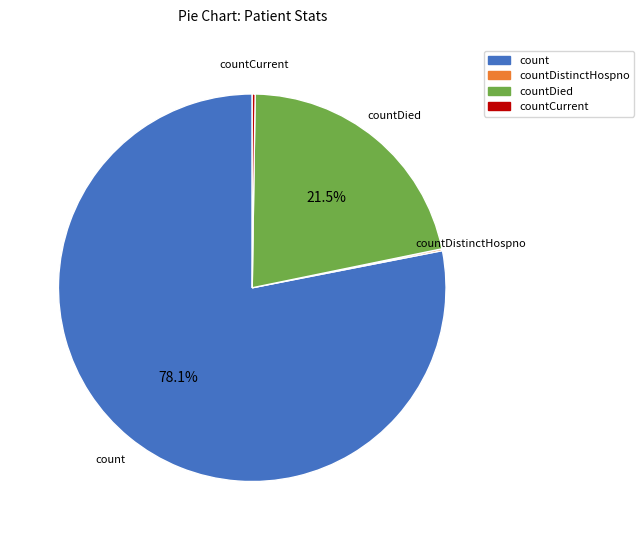

Does any single category account for the majority?

Yes